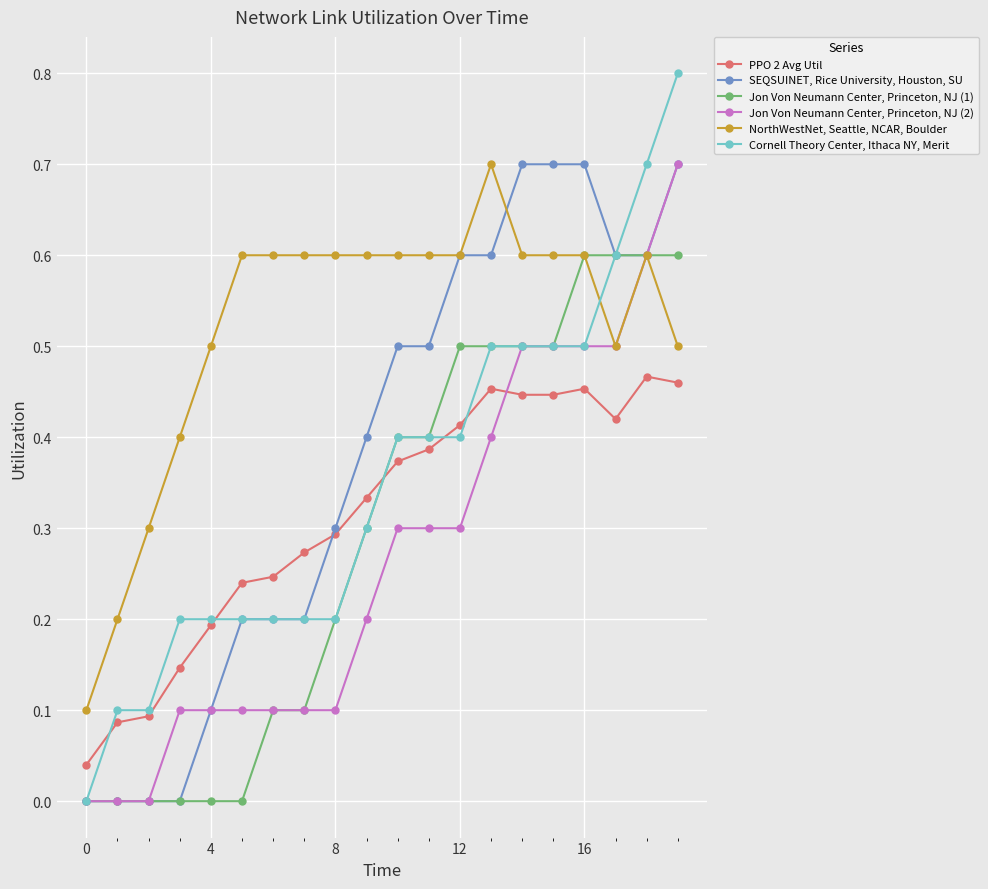

Count the Jon Von Neumann Center, Princeton, NJ (2) values in the range 0 to 1.

20